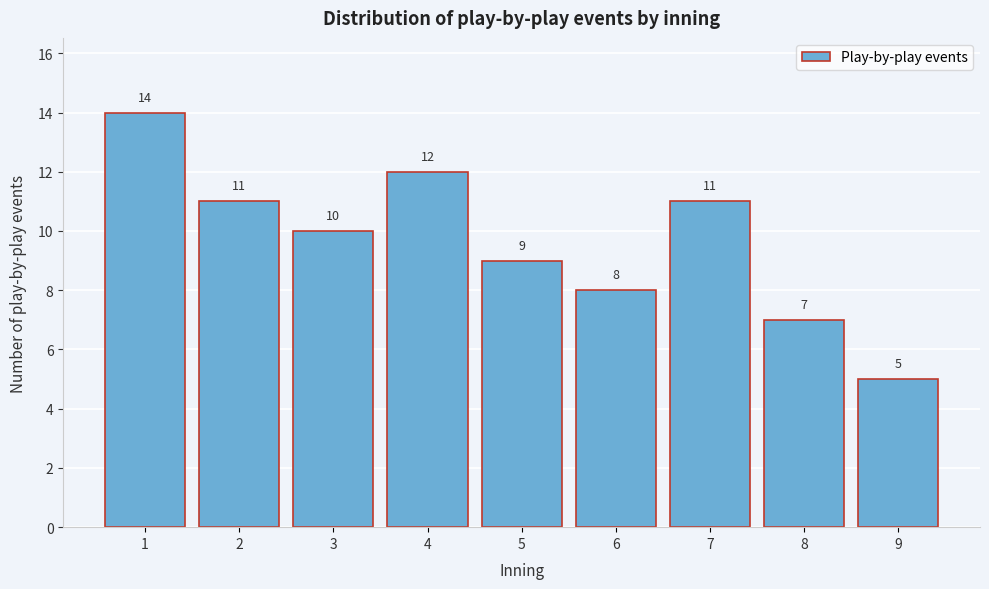

Reading left to right, extract all data points from this chart.

1=14	2=11	3=10	4=12	5=9	6=8	7=11	8=7	9=5